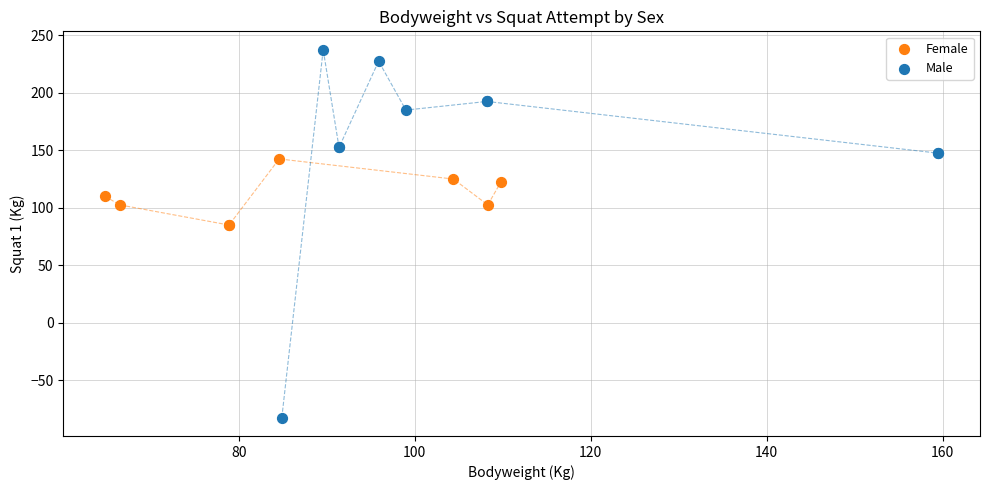

Which series has the largest Y range (max minus min)?

Male